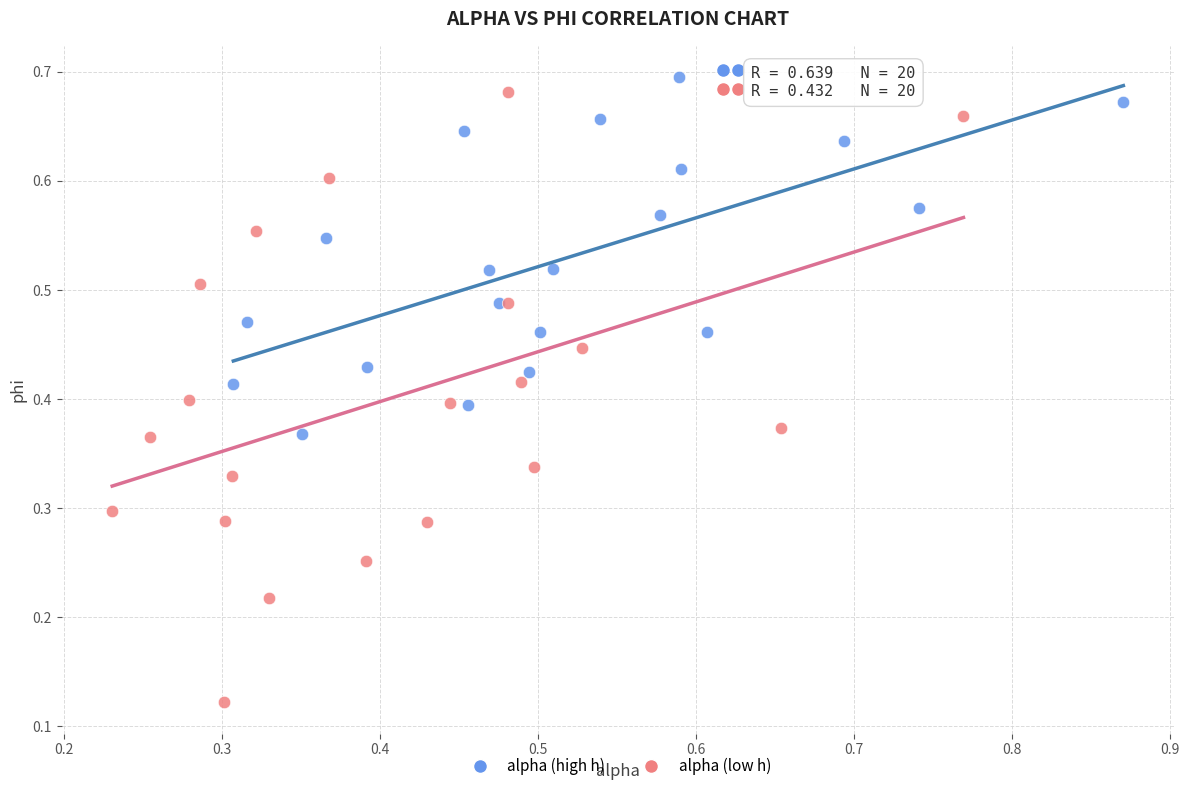

What are all the series names shown in the legend?

alpha (high h), alpha (low h)